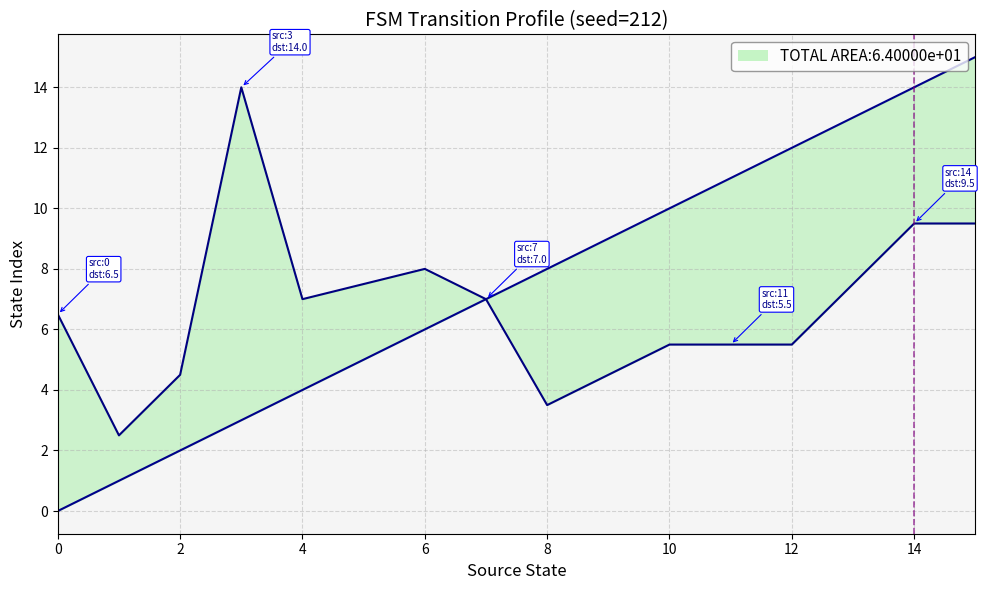

At how many categories does at least one series exceed 12?

4